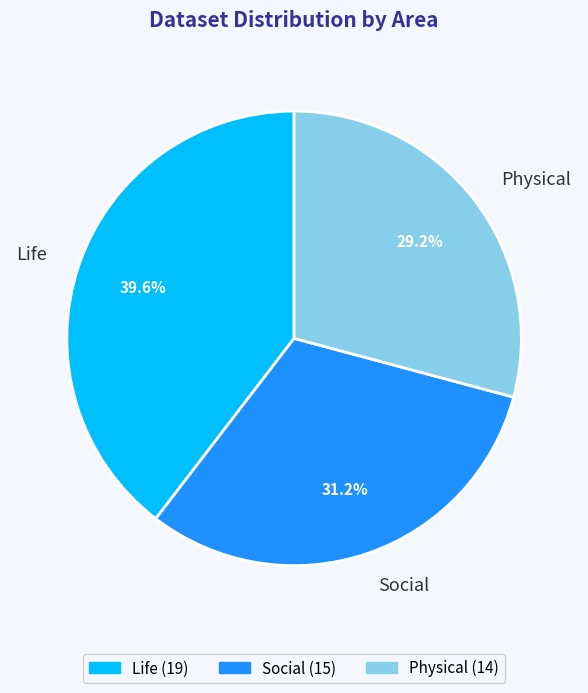

Rank the categories by value from lowest to highest.

Physical, Social, Life